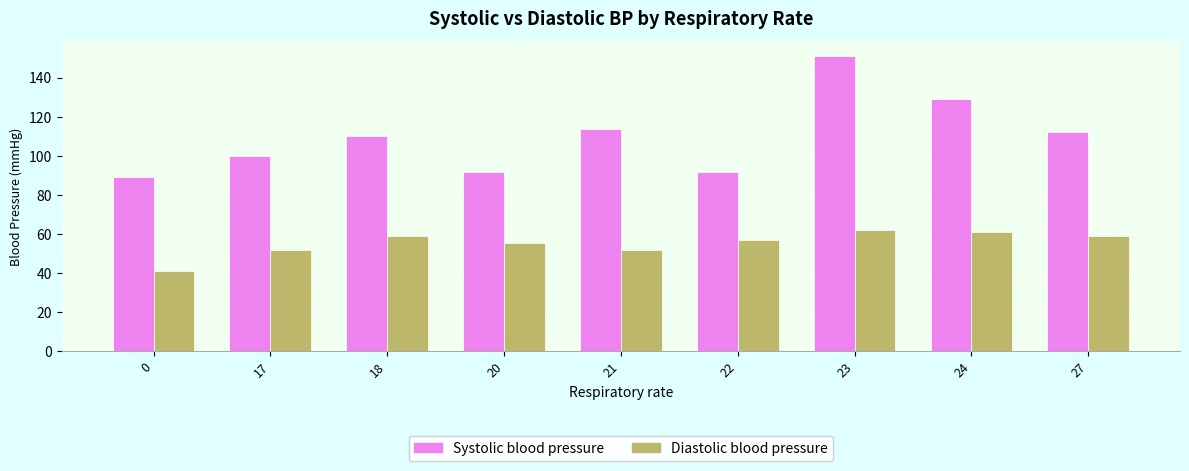

Rank the series by their maximum value, from lowest to highest.

Diastolic blood pressure, Systolic blood pressure